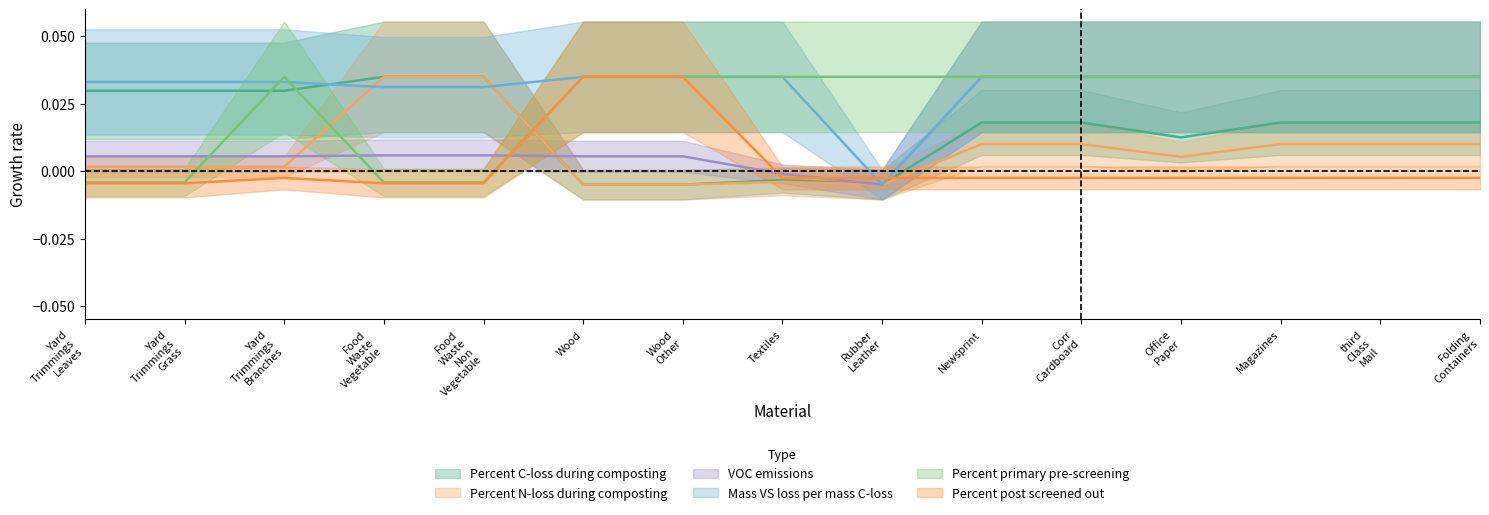

Which series changed the most between Yard Trimmings Branches and Rubber Leather?

Mass VS loss per mass C-loss